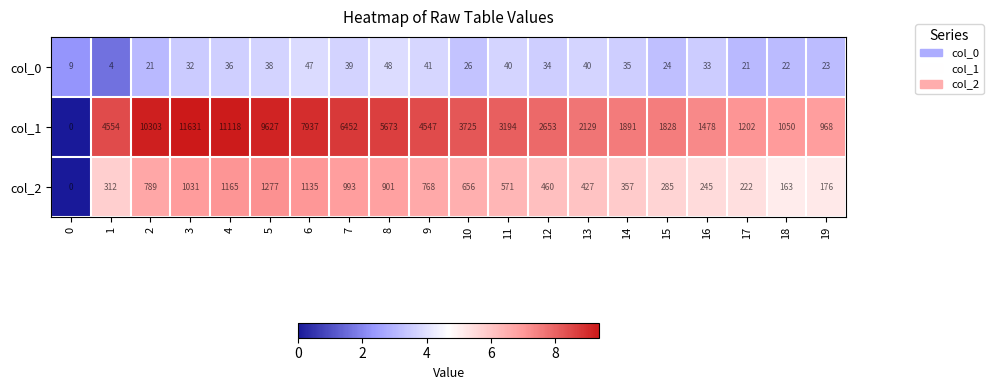

What is the spread (max minus min) of values at 9?

4506